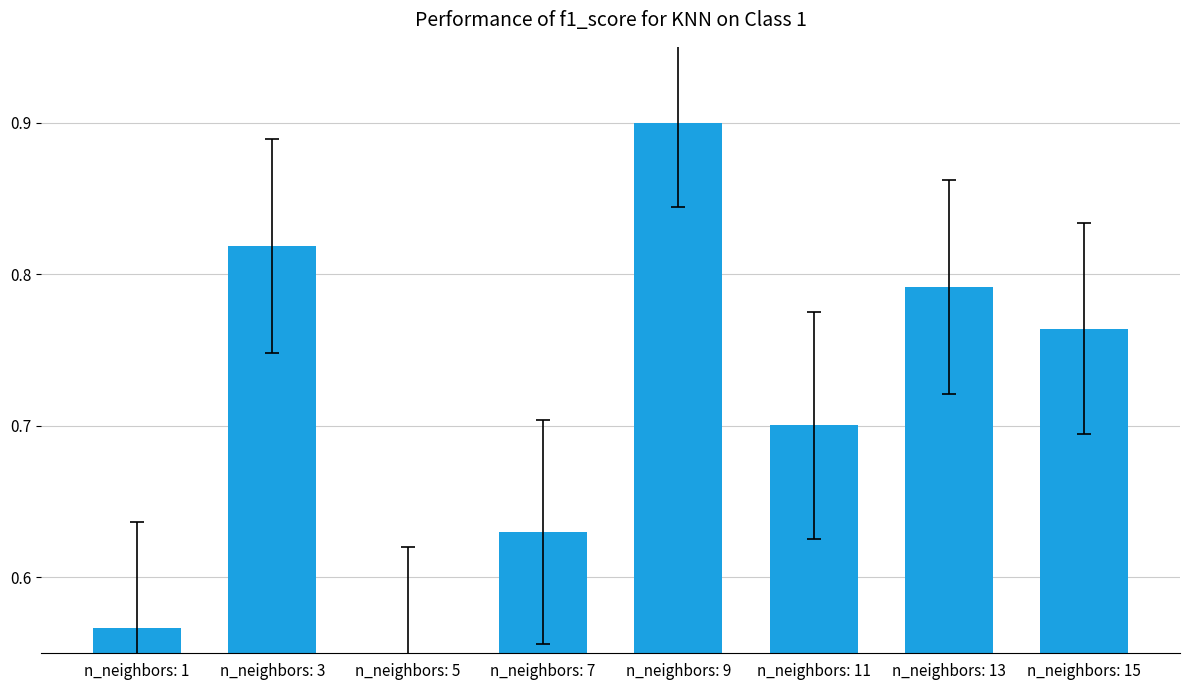

Which has a higher value, n_neighbors: 13 or n_neighbors: 15?

n_neighbors: 13